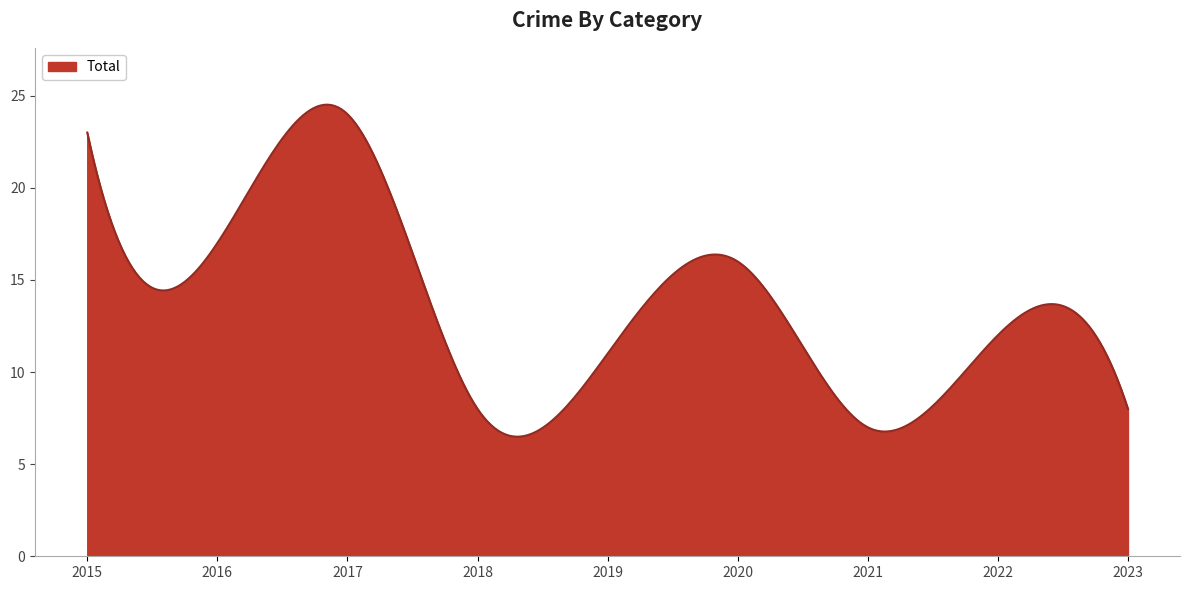

What is the difference between the maximum and minimum values?

18.0